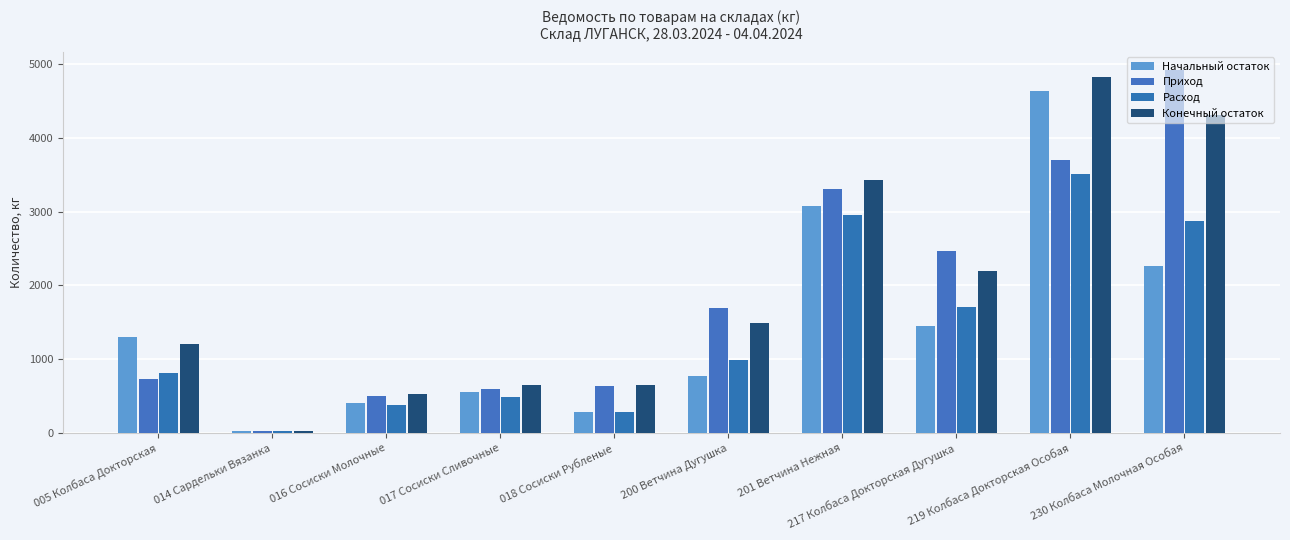

List the labels in order of Начальный остаток value, largest first.

219 Колбаса Докторская Особая, 201 Ветчина Нежная, 230 Колбаса Молочная Особая, 217 Колбаса Докторская Дугушка, 005 Колбаса Докторская, 200 Ветчина Дугушка, 017 Сосиски Сливочные, 016 Сосиски Молочные, 018 Сосиски Рубленые, 014 Сардельки Вязанка